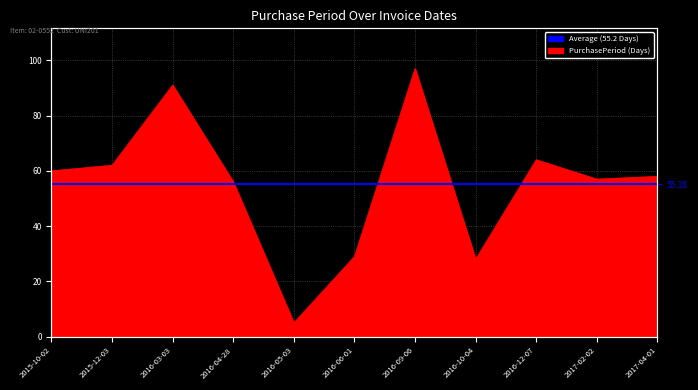

List the labels in order of value, smallest first.

2016-05-03, 2016-10-04, 2016-06-01, 2016-04-28, 2017-02-02, 2017-04-01, 2015-10-02, 2015-12-03, 2016-12-07, 2016-03-03, 2016-09-06